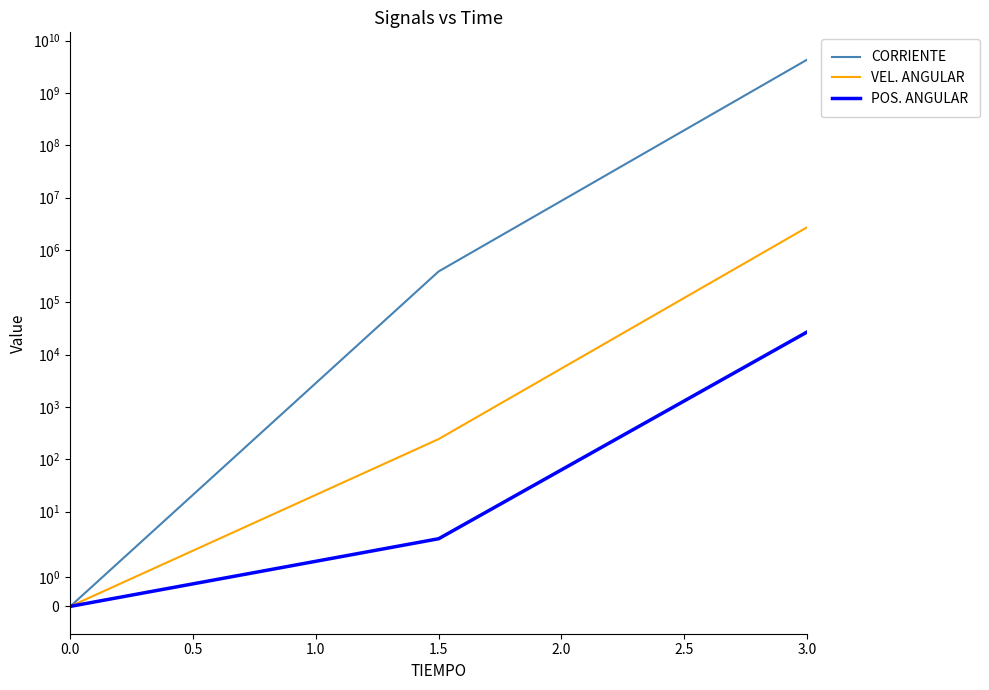

Reading left to right, transcribe all the data shown in this chart.

CORRIENTE: 0.0	388046.3	4303895391.2
VEL. ANGULAR: 0.0	243.4	2697863.3
POS. ANGULAR: 0.0	3.0	26991.3